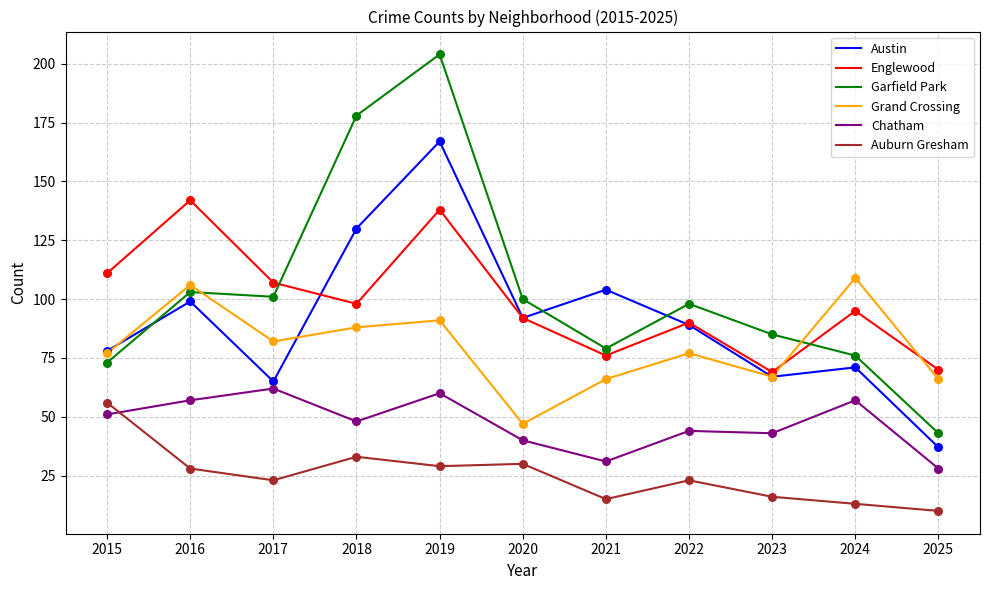

What are all the series names shown in the legend?

Austin, Englewood, Garfield Park, Grand Crossing, Chatham, Auburn Gresham